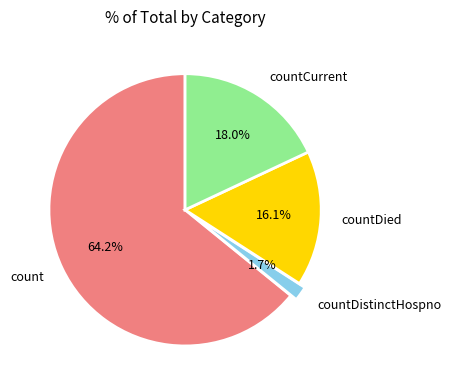

What percentage is the countDistinctHospno slice, to the nearest percent?

2%